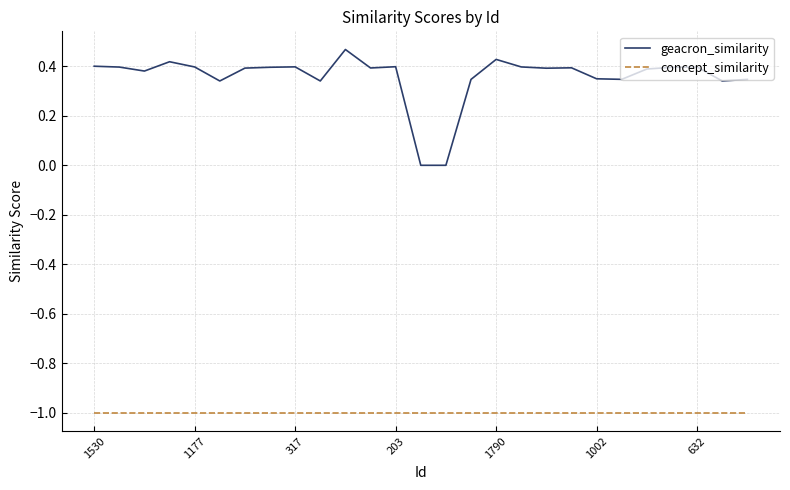

True or false: concept_similarity and geacron_similarity cross at least once.

False